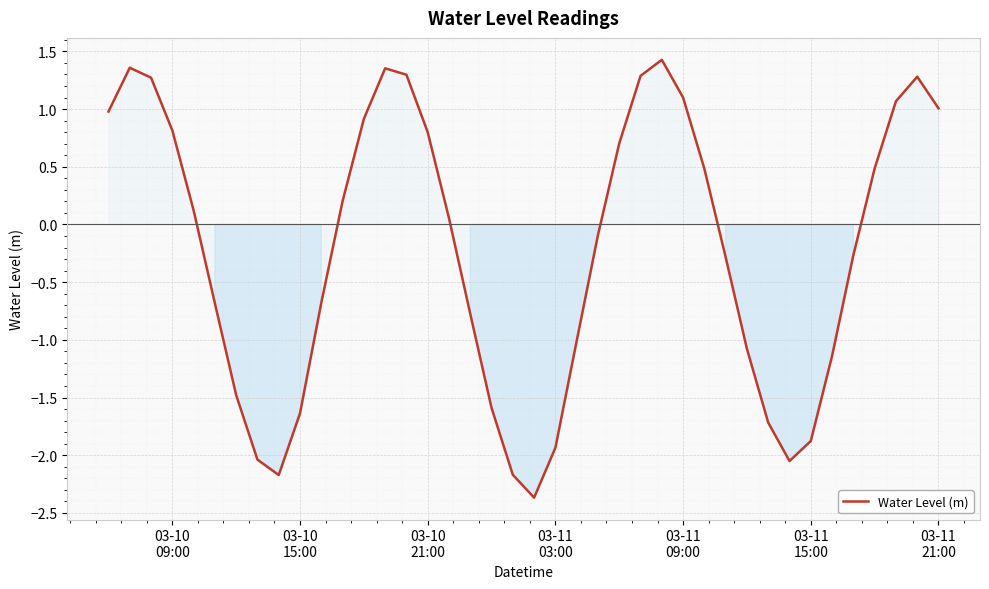

What is the minimum value shown in the chart?

-2.4